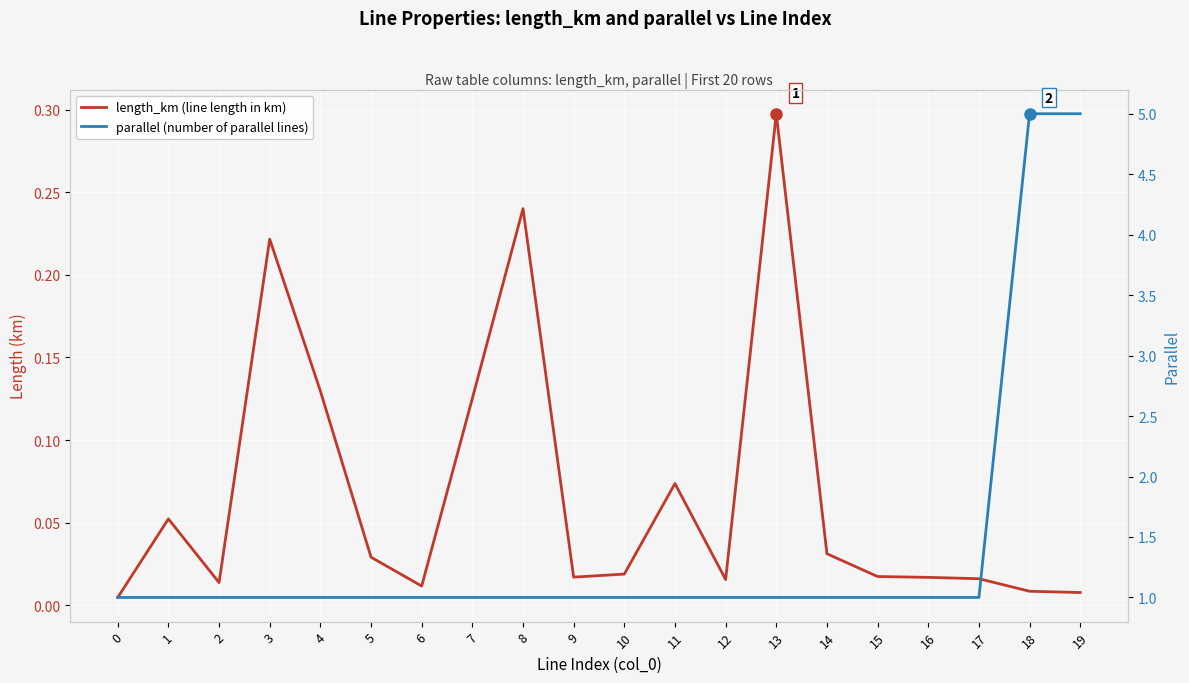

What is the maximum value shown in the chart?

5.0